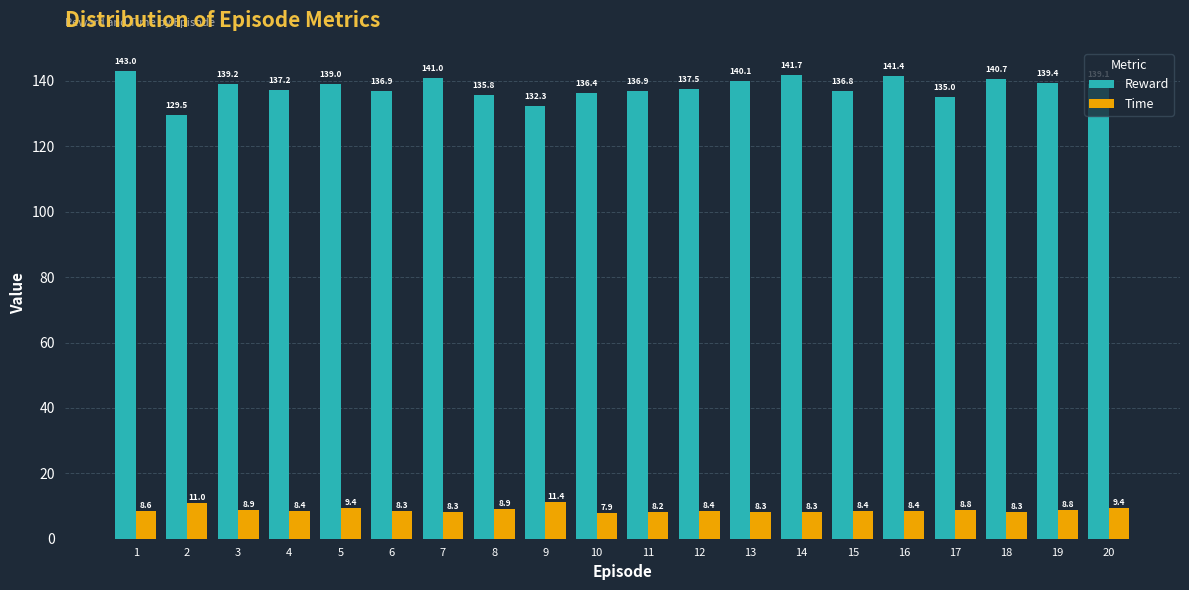

What are all the series names shown in the legend?

Reward, Time